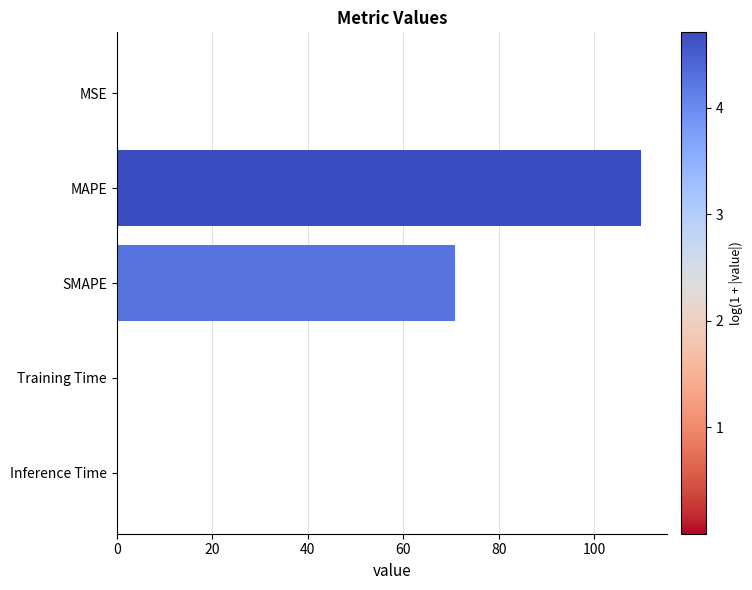

The chart shows a value of 175.6 at MAPE. True or false?

False